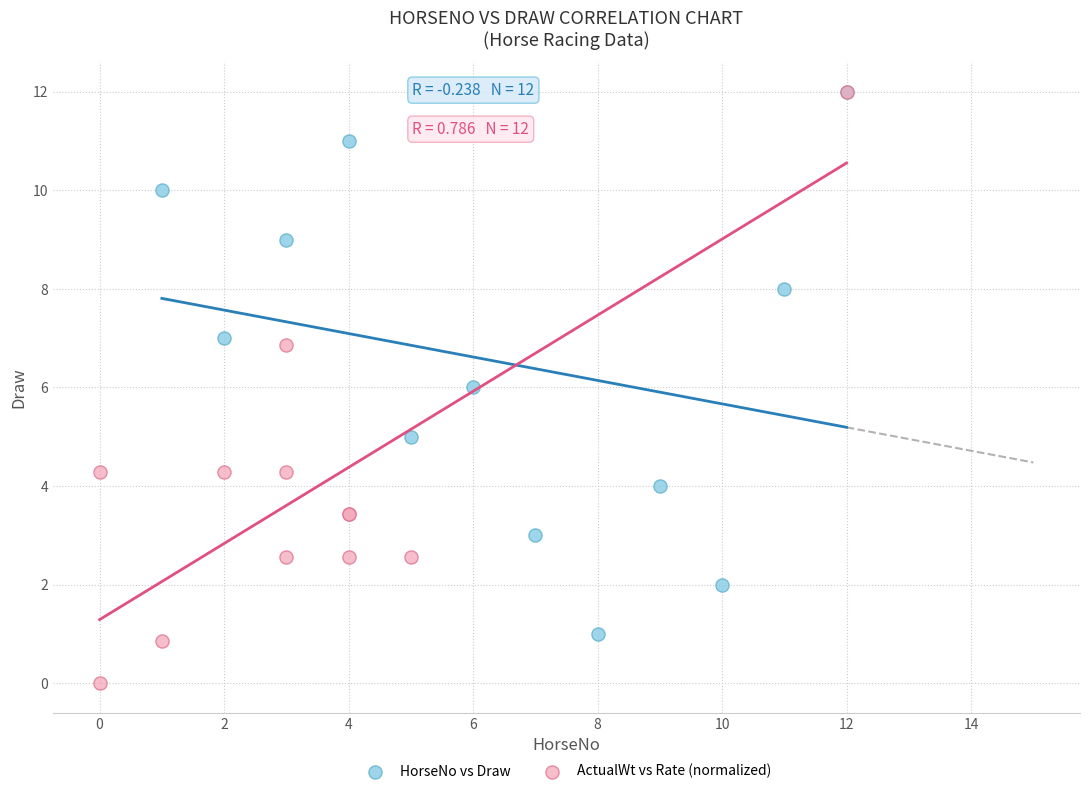

Which series has the largest Y range (max minus min)?

ActualWt vs Rate (normalized)